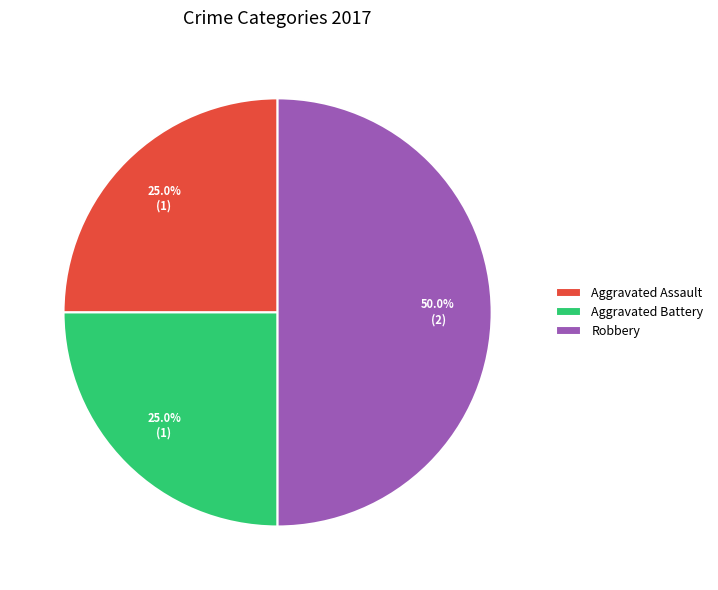

How many segments does this pie chart have?

3